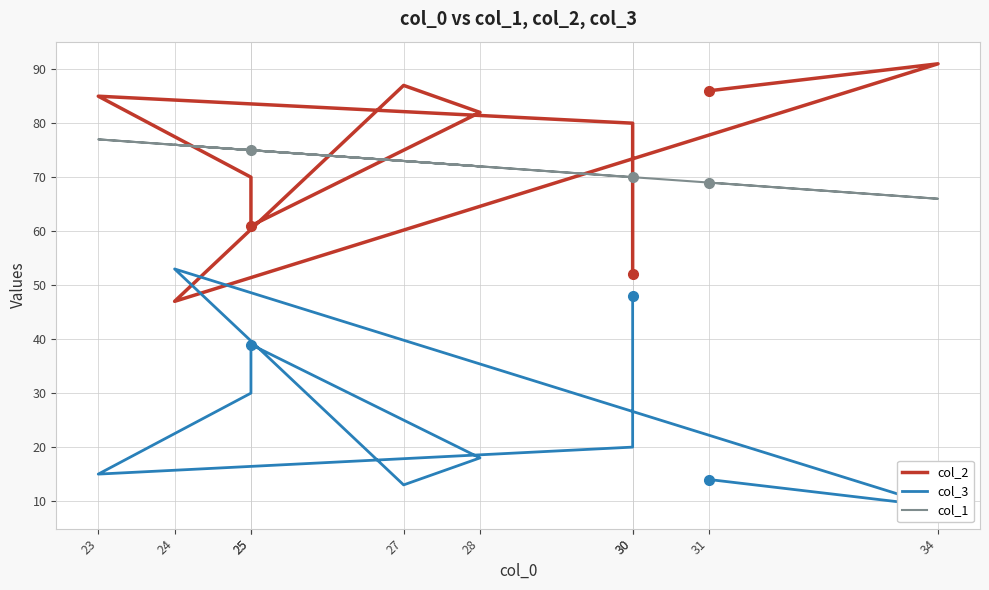

How many series are shown in this chart?

3